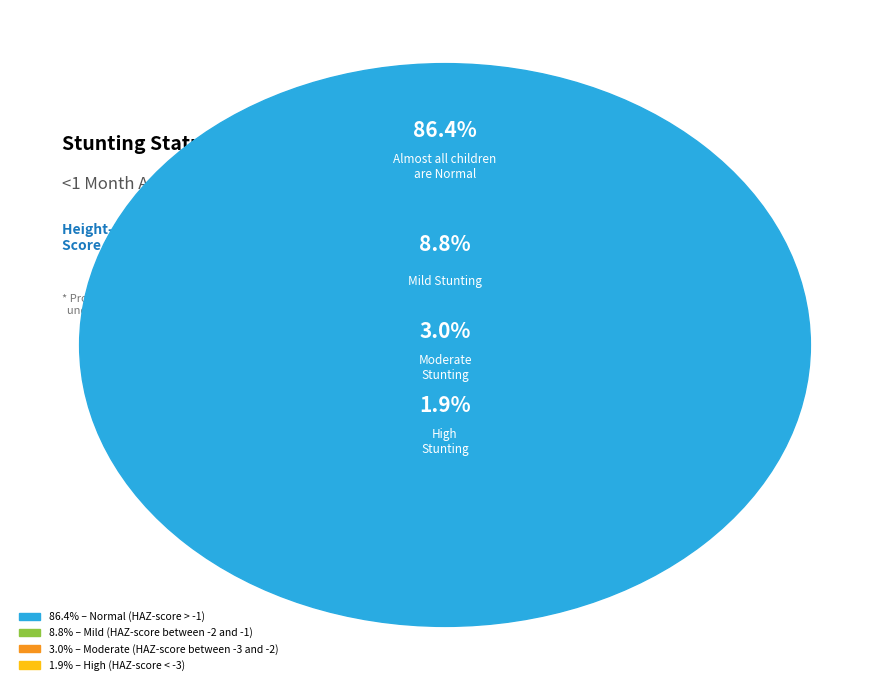

Is there any slice that represents more than half of the pie?

Yes